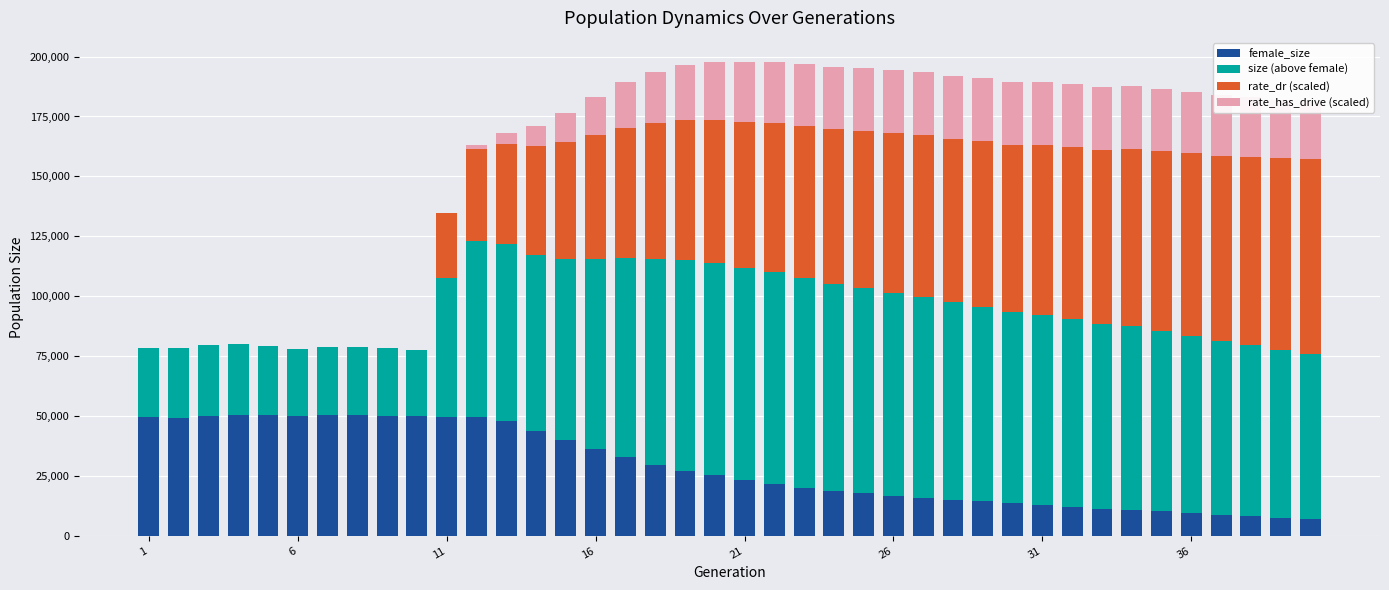

What is the highest value of the female_size series?

50545.0